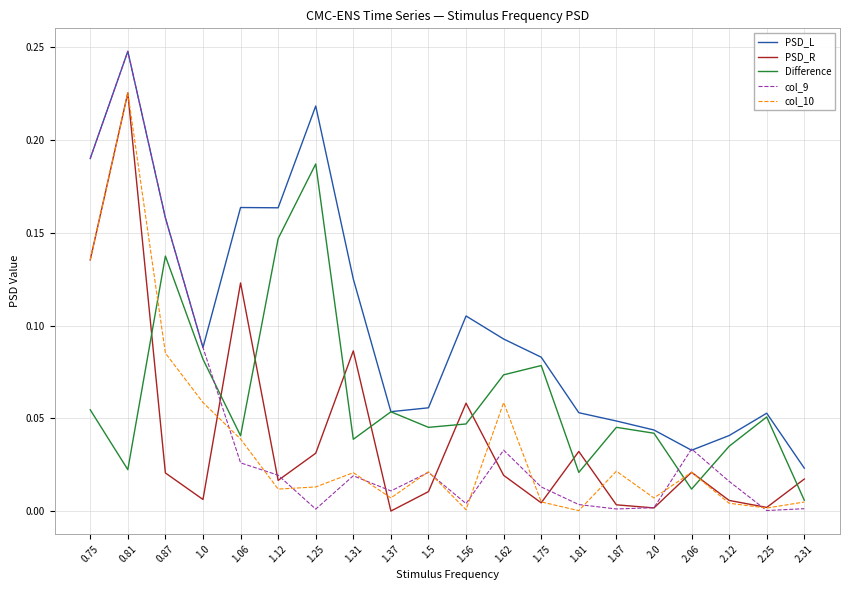

At which category is the sum across all series the highest?

0.81